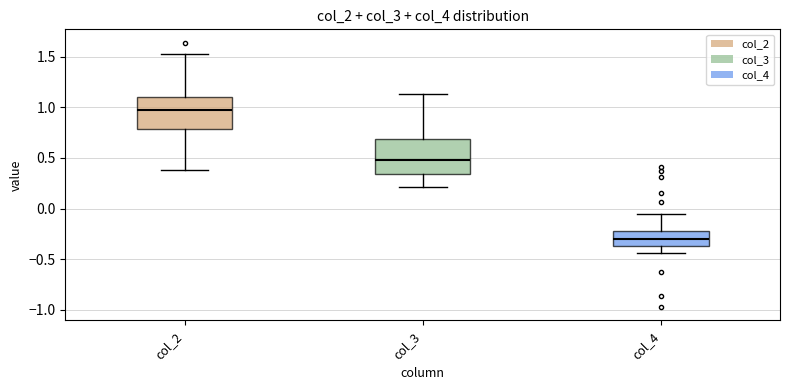

Reading left to right, read every box against the y-axis: the position of its median line, the range the box covers, and the ends of its whiskers. The values are not printed on the chart, so give them approximately, as read against the axis.

col_2: median 1.00, box 0.80 to 1.10, whiskers 0.40 to 1.50
col_3: median 0.50, box 0.35 to 0.70, whiskers 0.20 to 1.15
col_4: median -0.30, box -0.35 to -0.20, whiskers -0.45 to -0.05